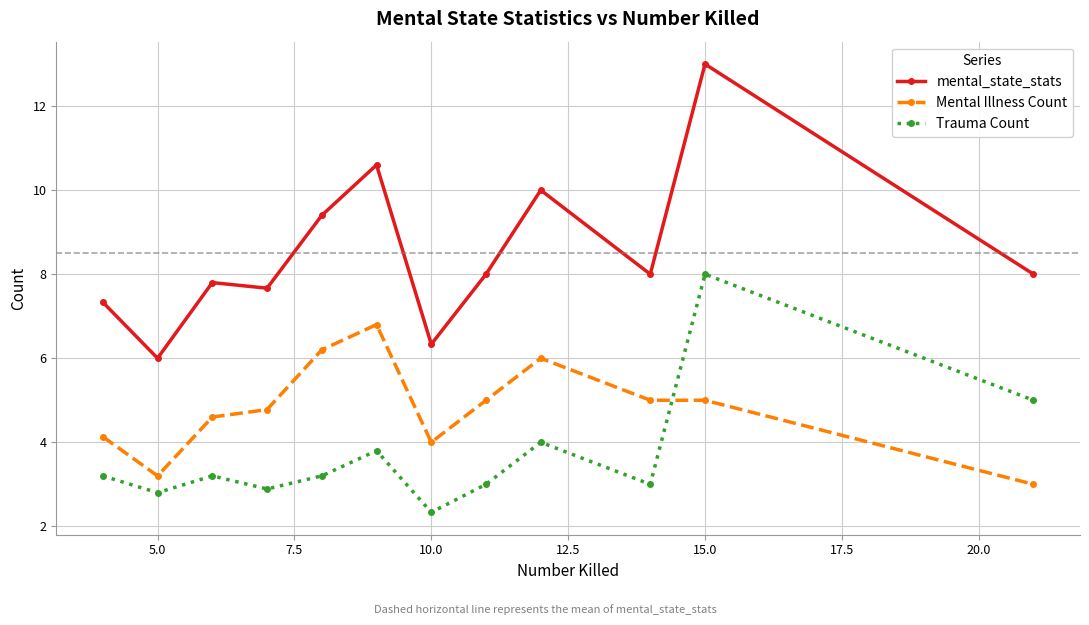

Which series has the largest total across all categories?

mental_state_stats